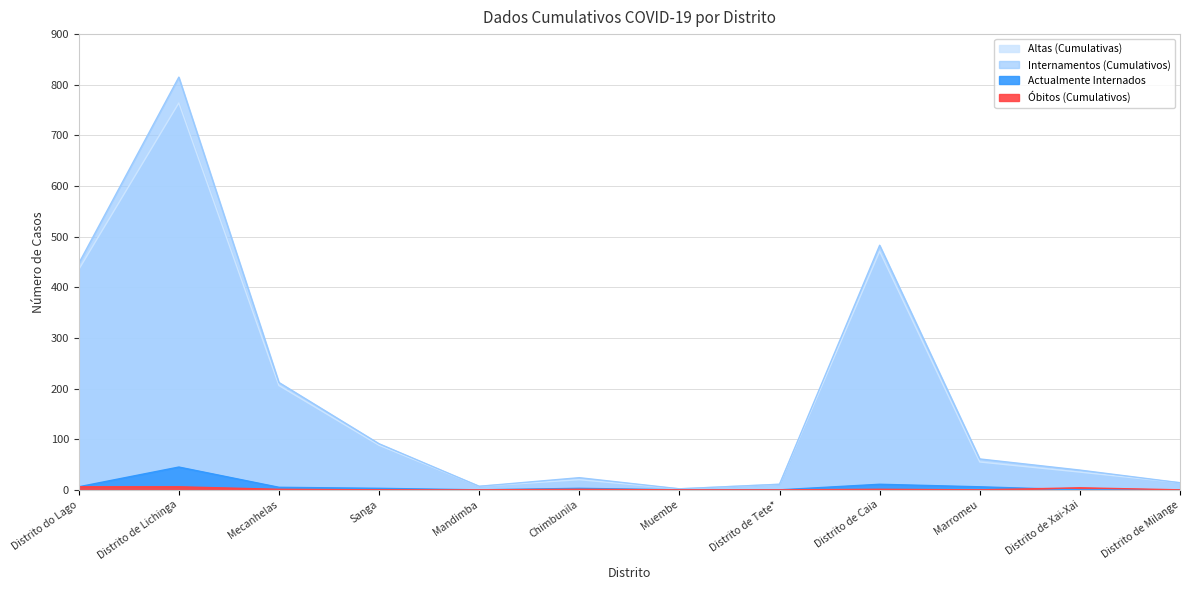

Reading left to right, extract all data points from this chart.

Altas (Cumulativas): Distrito do Lago=435	Distrito de Lichinga=764	Mecanhelas=206	Sanga=88	Mandimba=7	Chimbunila=20	Muembe=2	Distrito de Tete*=11	Distrito de Caia=471	Marromeu=55	Distrito de Xai-Xai=35	Distrito de Milange=14
Internamentos (Cumulativos): Distrito do Lago=447	Distrito de Lichinga=815	Mecanhelas=212	Sanga=91	Mandimba=7	Chimbunila=24	Muembe=2	Distrito de Tete*=11	Distrito de Caia=483	Marromeu=61	Distrito de Xai-Xai=39	Distrito de Milange=14
Actualmente Internados: Distrito do Lago=6	Distrito de Lichinga=45	Mecanhelas=5	Sanga=3	Mandimba=0	Chimbunila=3	Muembe=0	Distrito de Tete*=0	Distrito de Caia=11	Marromeu=6	Distrito de Xai-Xai=0	Distrito de Milange=0
Óbitos (Cumulativos): Distrito do Lago=6	Distrito de Lichinga=6	Mecanhelas=1	Sanga=0	Mandimba=0	Chimbunila=1	Muembe=0	Distrito de Tete*=0	Distrito de Caia=1	Marromeu=0	Distrito de Xai-Xai=4	Distrito de Milange=0